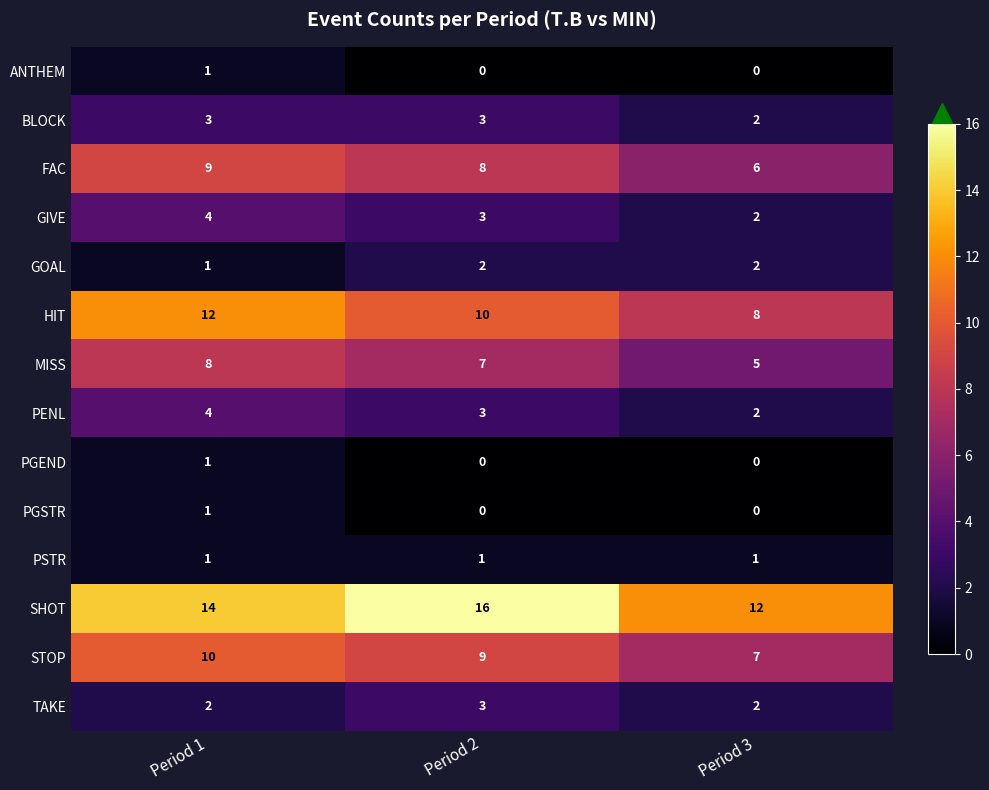

How many PGSTR values are between 0 and 1?

3